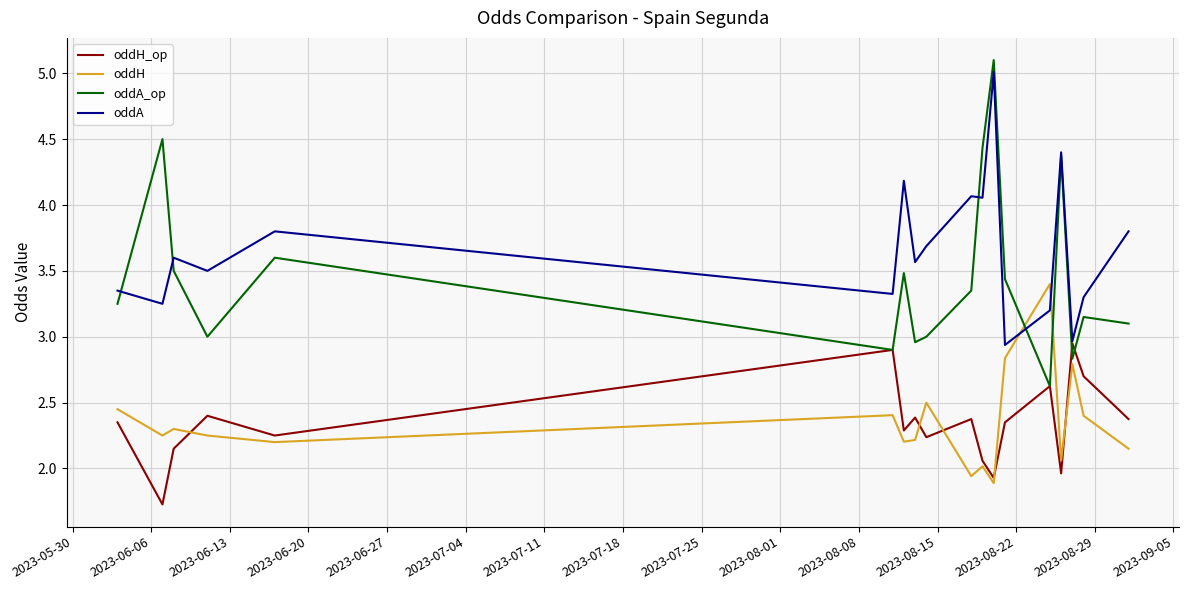

True or false: oddH and oddA cross at least once.

True